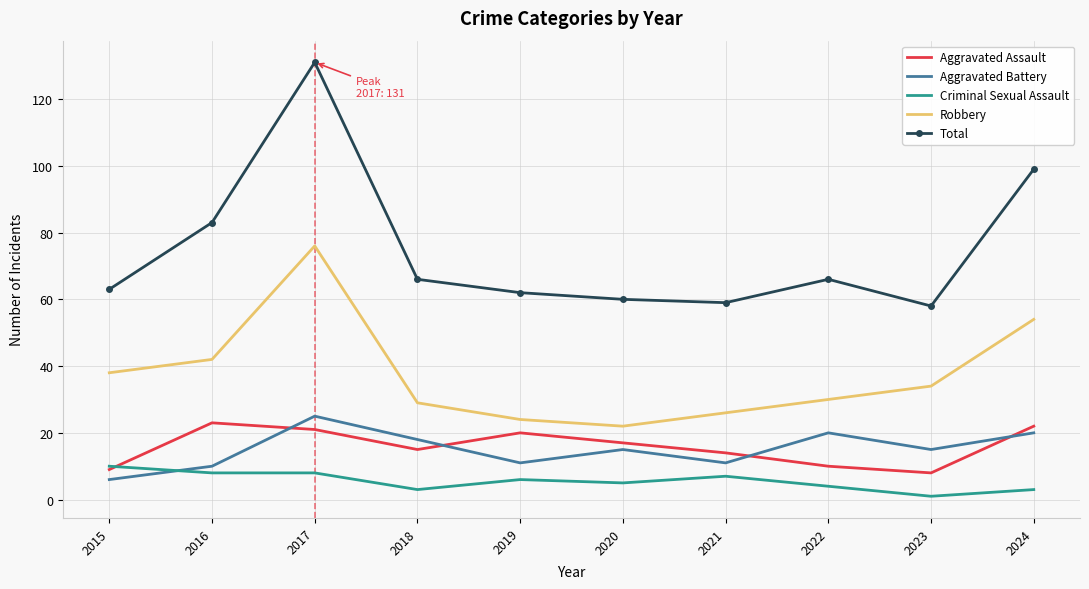

Is the value of Total at 2017 greater than the value of Aggravated Battery at 2017?

Yes